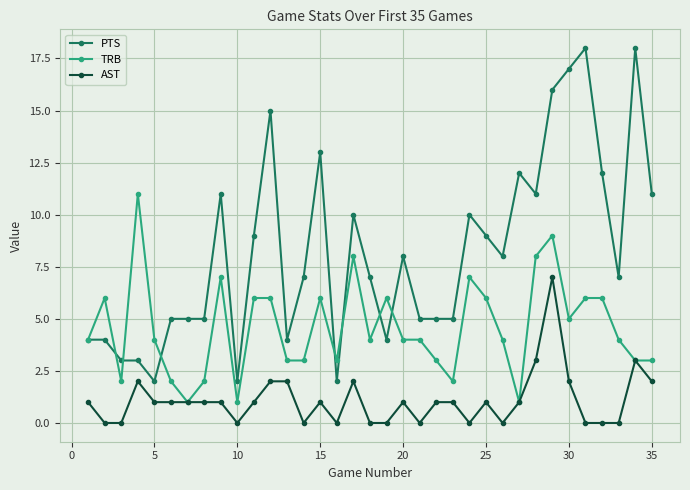

True or false: TRB has more than 1 points higher than both neighbors.

True